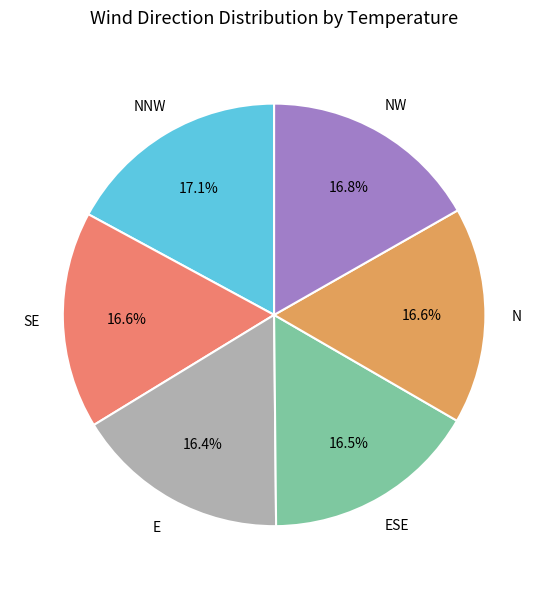

What is the total percentage of E and N?

33.0%